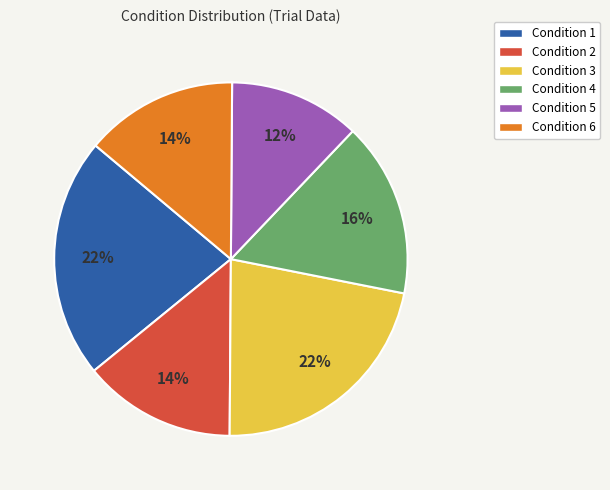

Which category has the smallest portion of the pie?

Condition 5